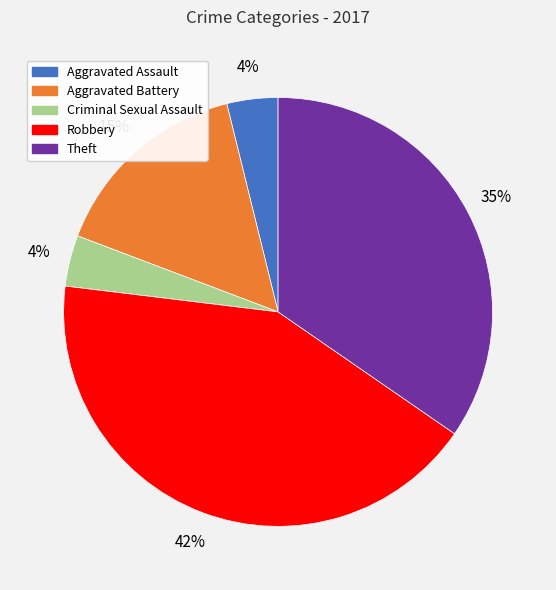

Does any single category account for the majority?

No